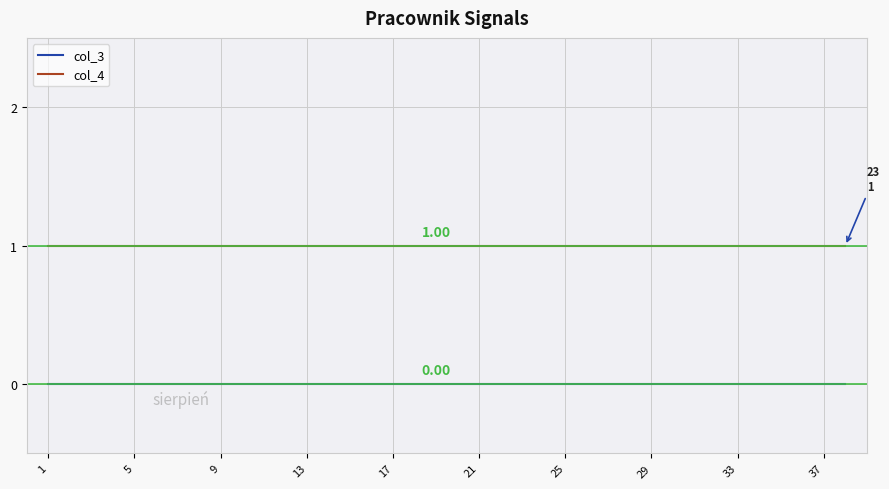

True or false: col_4 and col_3 cross at least once.

False